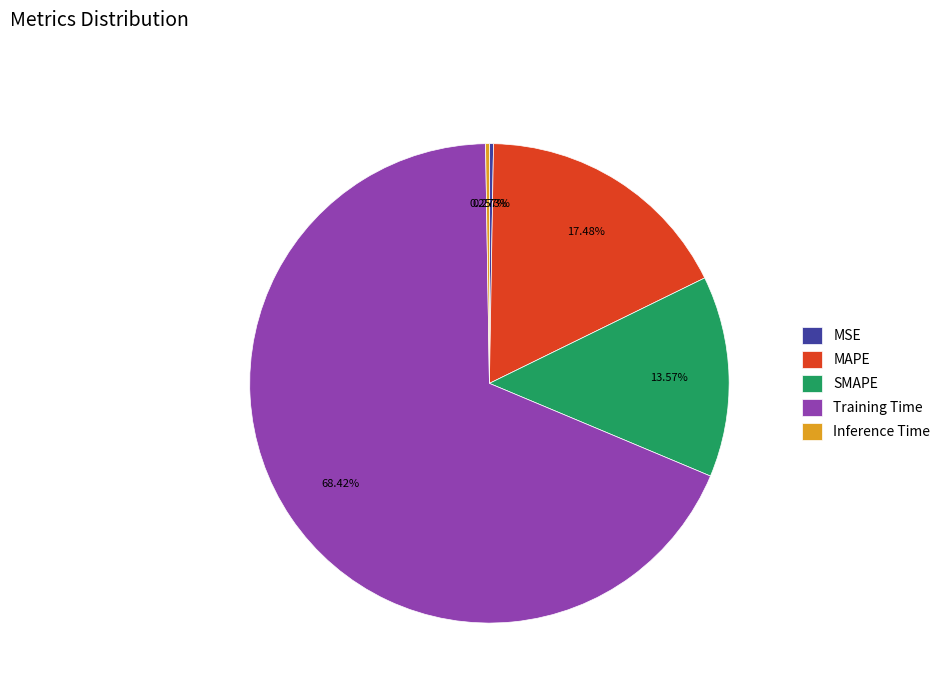

Is it true that Training Time is 55% of the pie?

False